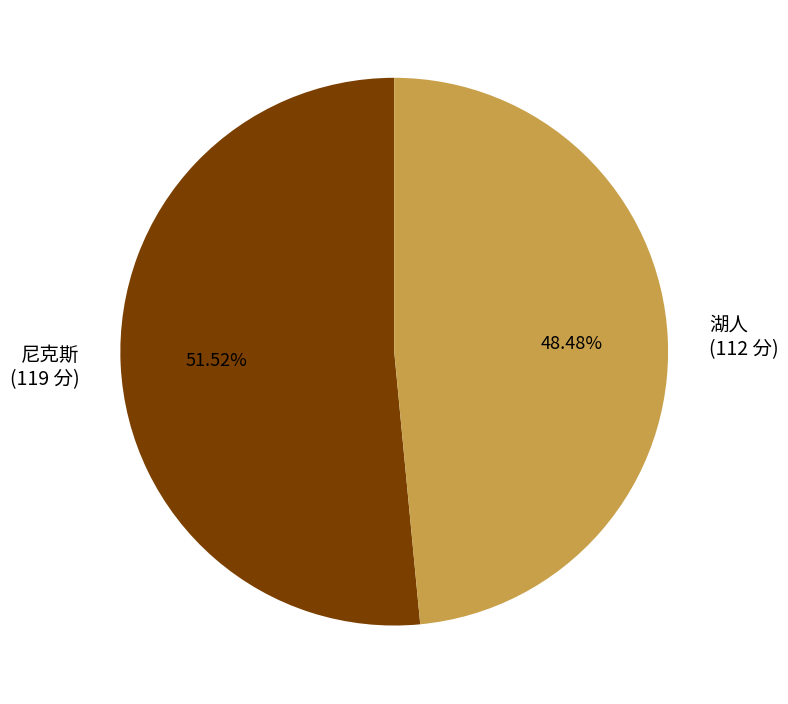

Is it true that 尼克斯 is 52% of the pie?

True